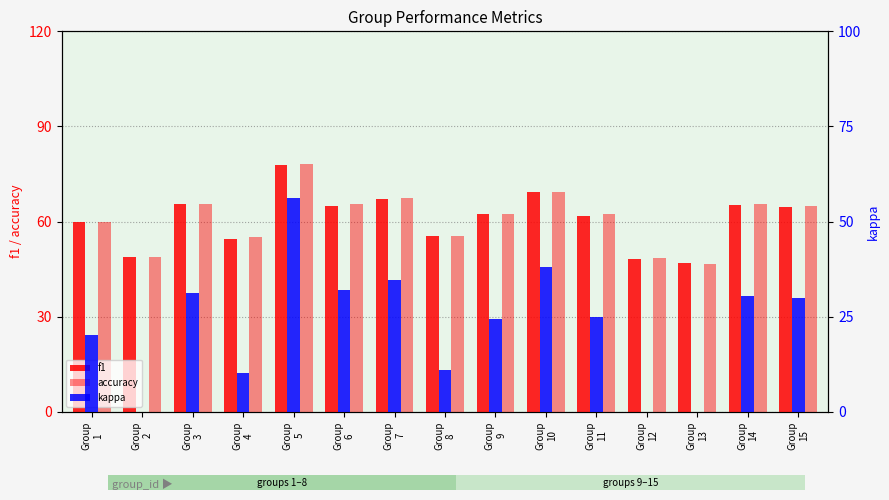

Reading left to right, extract all data points from this chart.

f1: 60.0	48.7	65.7	54.6	77.9	65.1	67.0	55.4	62.3	69.2	61.9	48.3	46.8	65.3	64.7
accuracy: 60.0	48.8	65.7	55.2	78.1	65.6	67.4	55.6	62.3	69.2	62.5	48.4	46.7	65.4	64.9
kappa: 20.1	-2.6	31.4	10.1	56.2	32.0	34.8	11.1	24.5	38.1	25.0	-2.9	-6.9	30.5	30.0